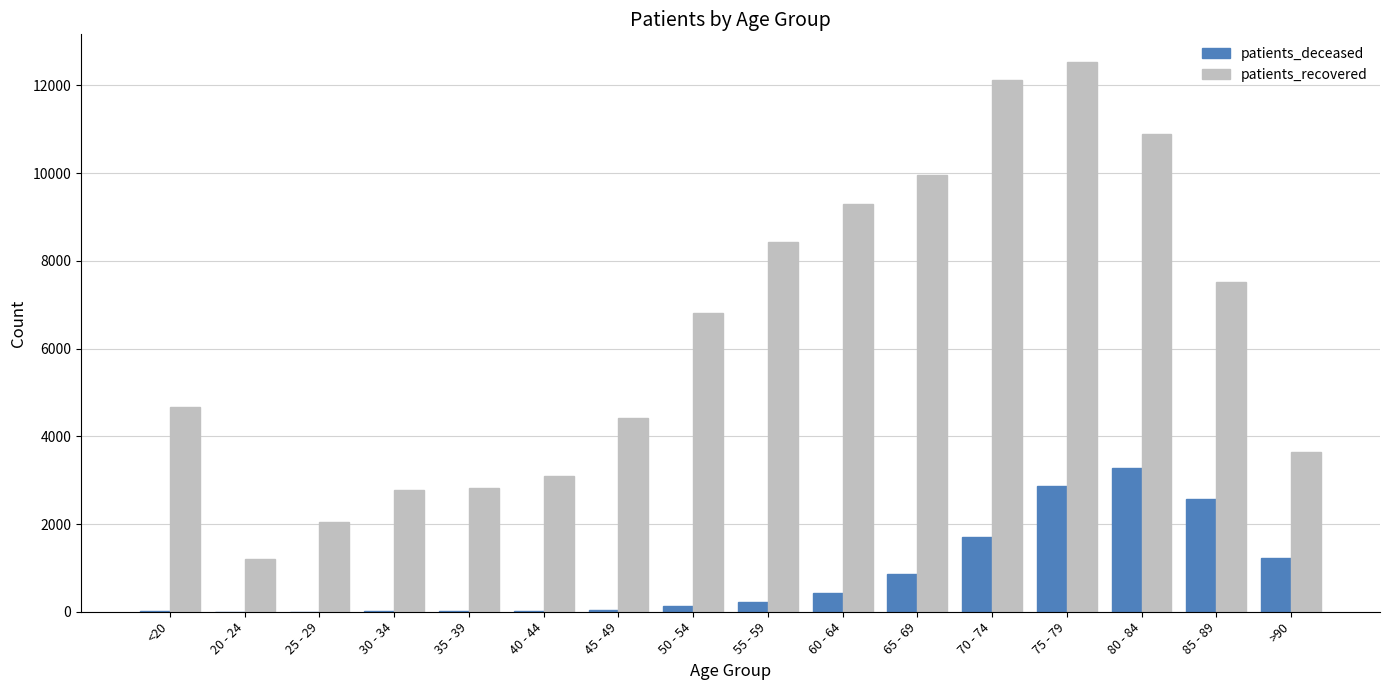

The value of patients_recovered at 80 - 84 is 10885. True or false?

True